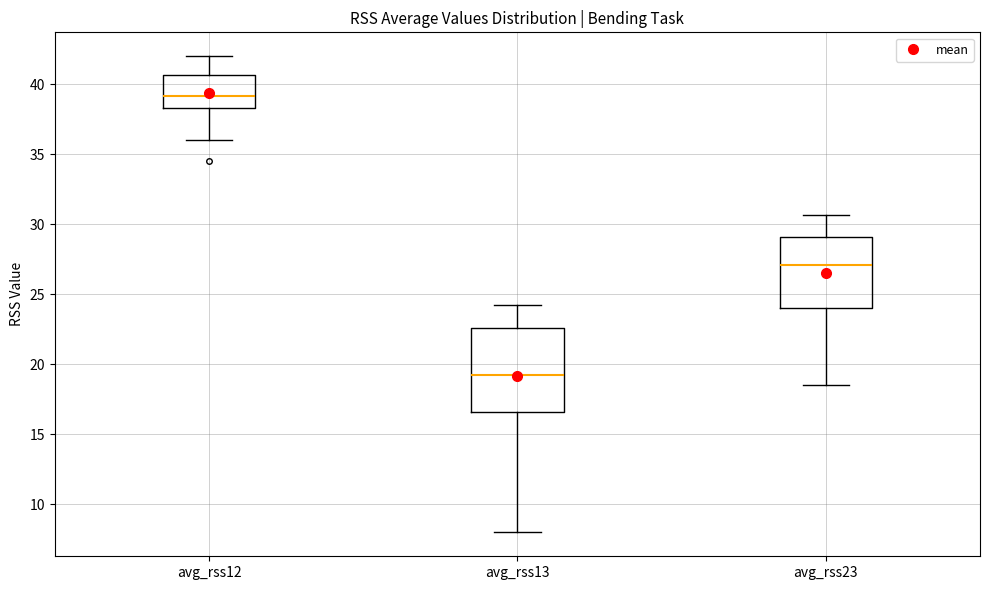

Which box is the tallest, from its lower edge to its upper edge?

avg_rss13